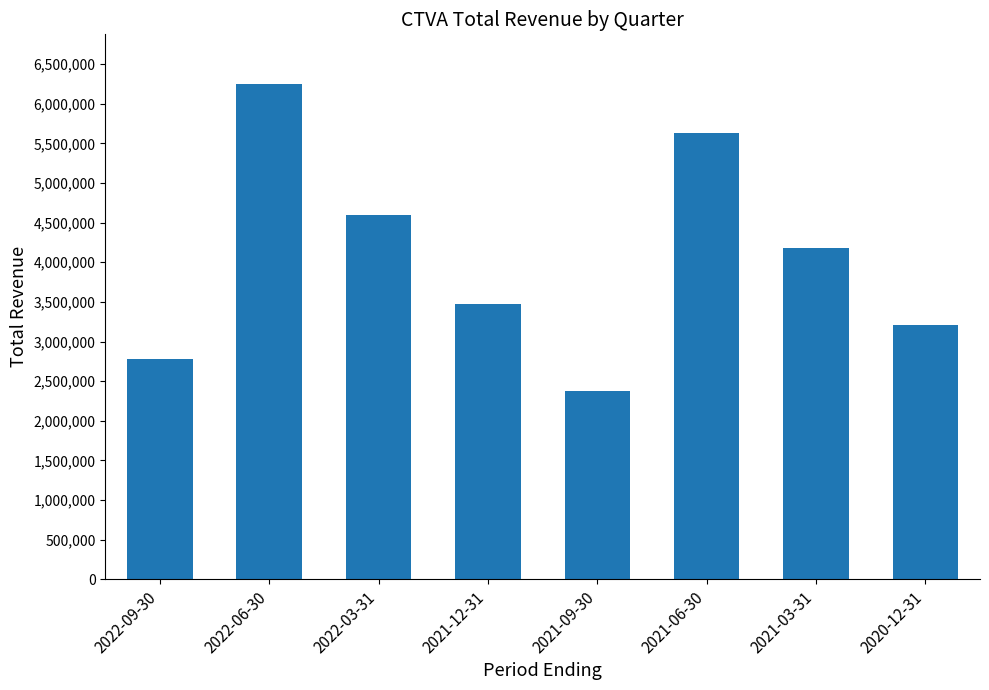

What position from the right is 2022-03-31?

6